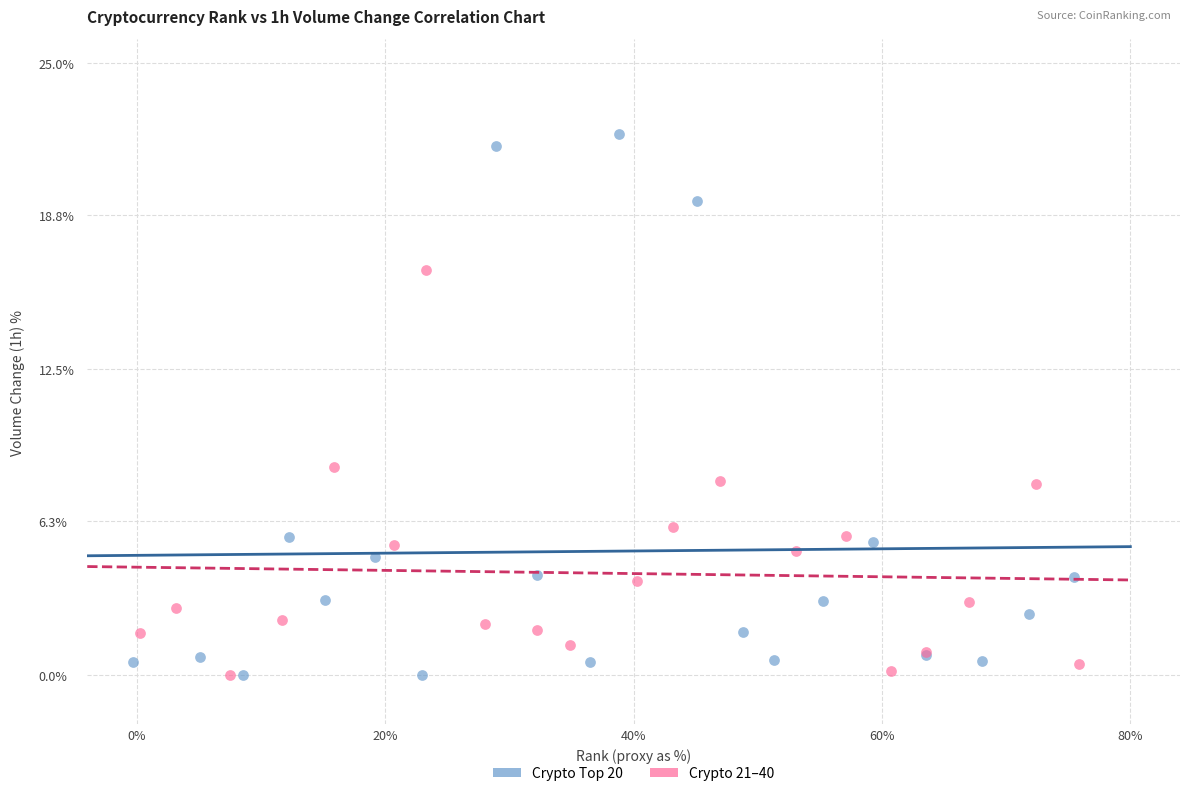

Which series has the largest Y range (max minus min)?

Crypto Top 20